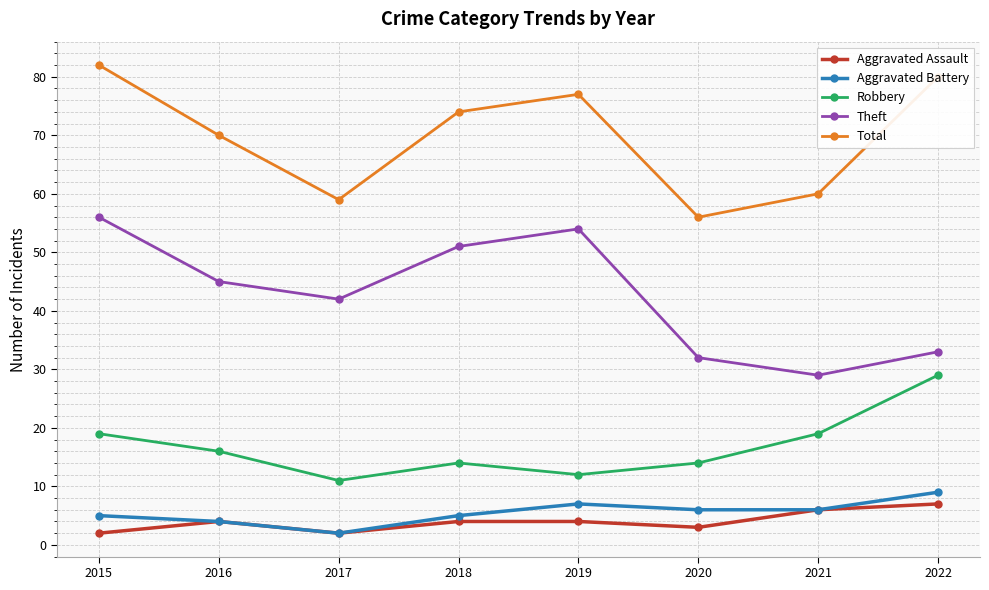

Which series changed the most between 2016 and 2017?

Total